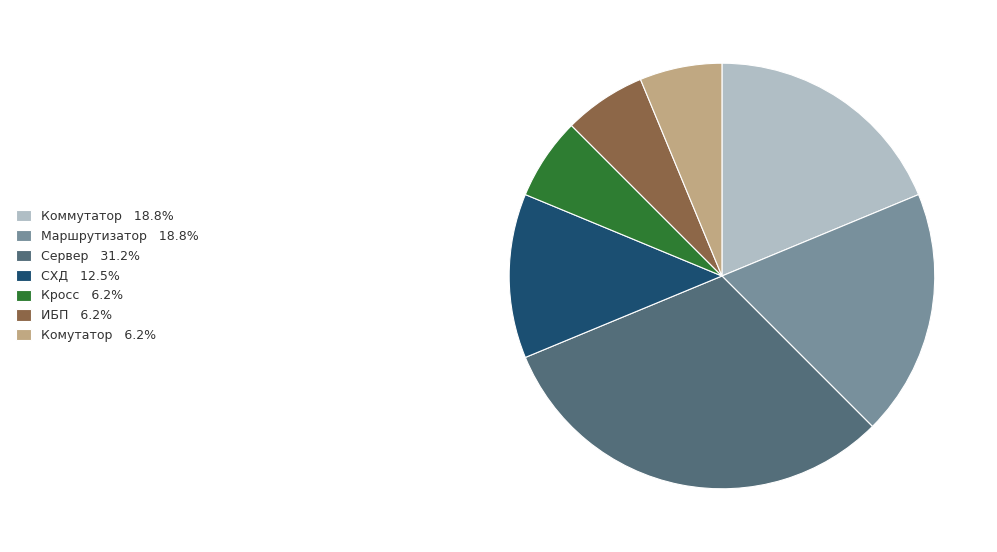

How many slices are in this pie chart?

7